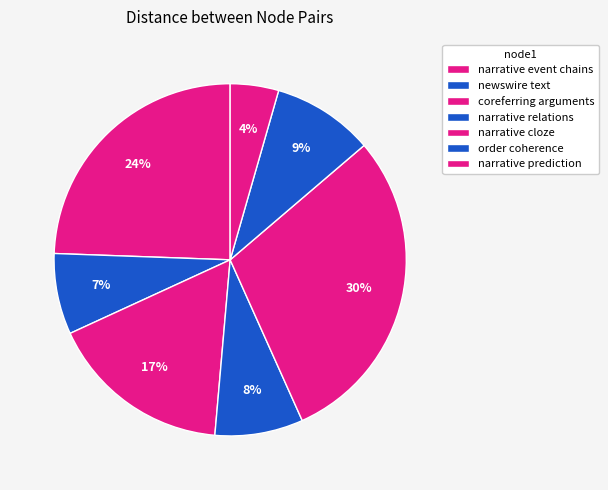

How many slices are in this pie chart?

7